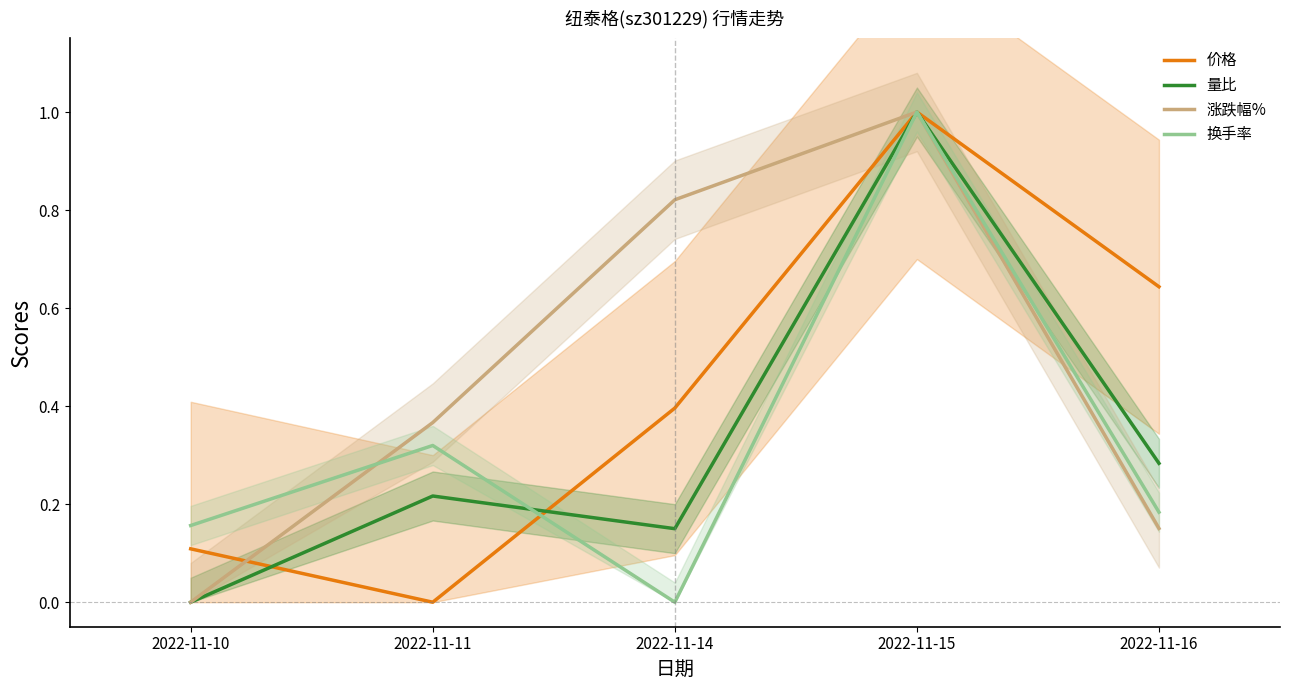

How many interior local peaks does the 涨跌幅% series have?

1